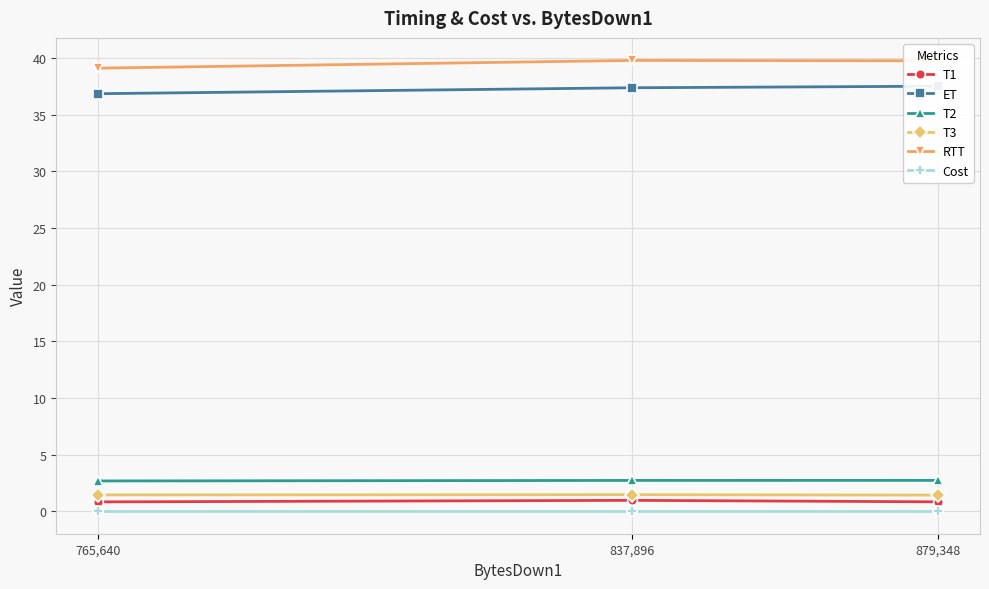

Reading left to right, what are all the values shown in this chart?

T1: 879,348=0.8	837,896=1.0	765,640=0.8
ET: 879,348=37.5	837,896=37.4	765,640=36.9
T2: 879,348=2.7	837,896=2.7	765,640=2.7
T3: 879,348=1.4	837,896=1.5	765,640=1.4
RTT: 879,348=39.8	837,896=39.8	765,640=39.1
Cost: 879,348=0.0	837,896=0.0	765,640=0.0